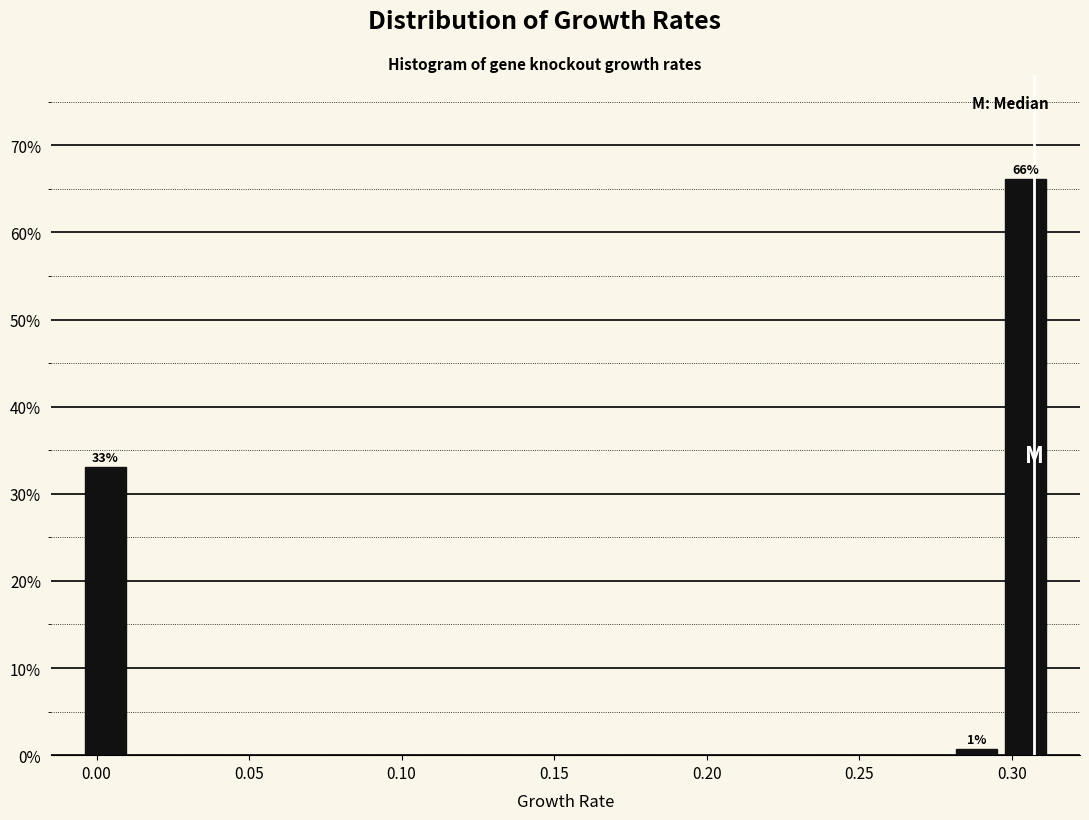

Around what value on the x-axis is the tallest bar? Give the approximate position of its centre, as read against the axis.

0.305